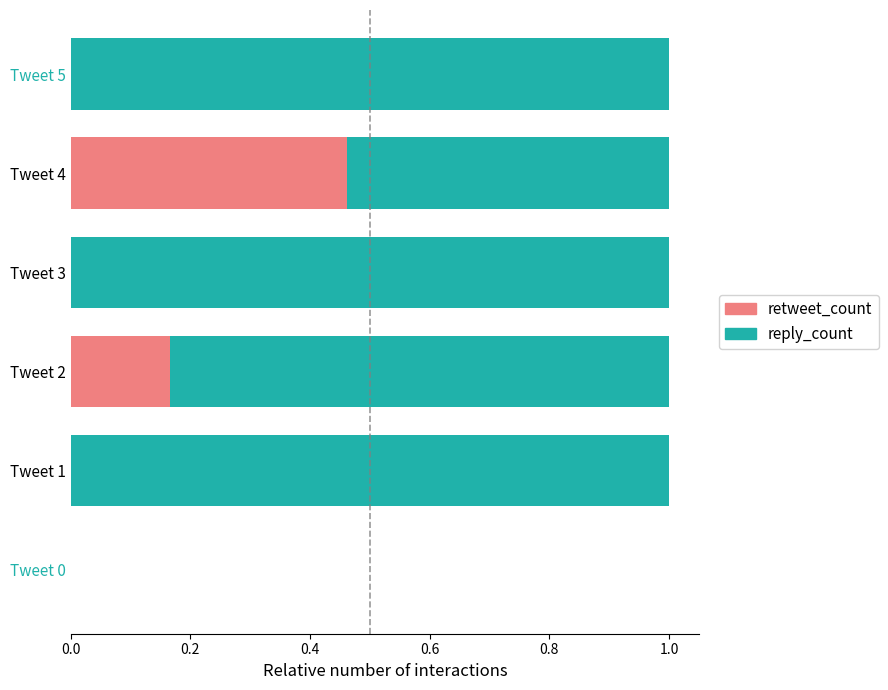

What is the total value across all series at Tweet 5?

1.0